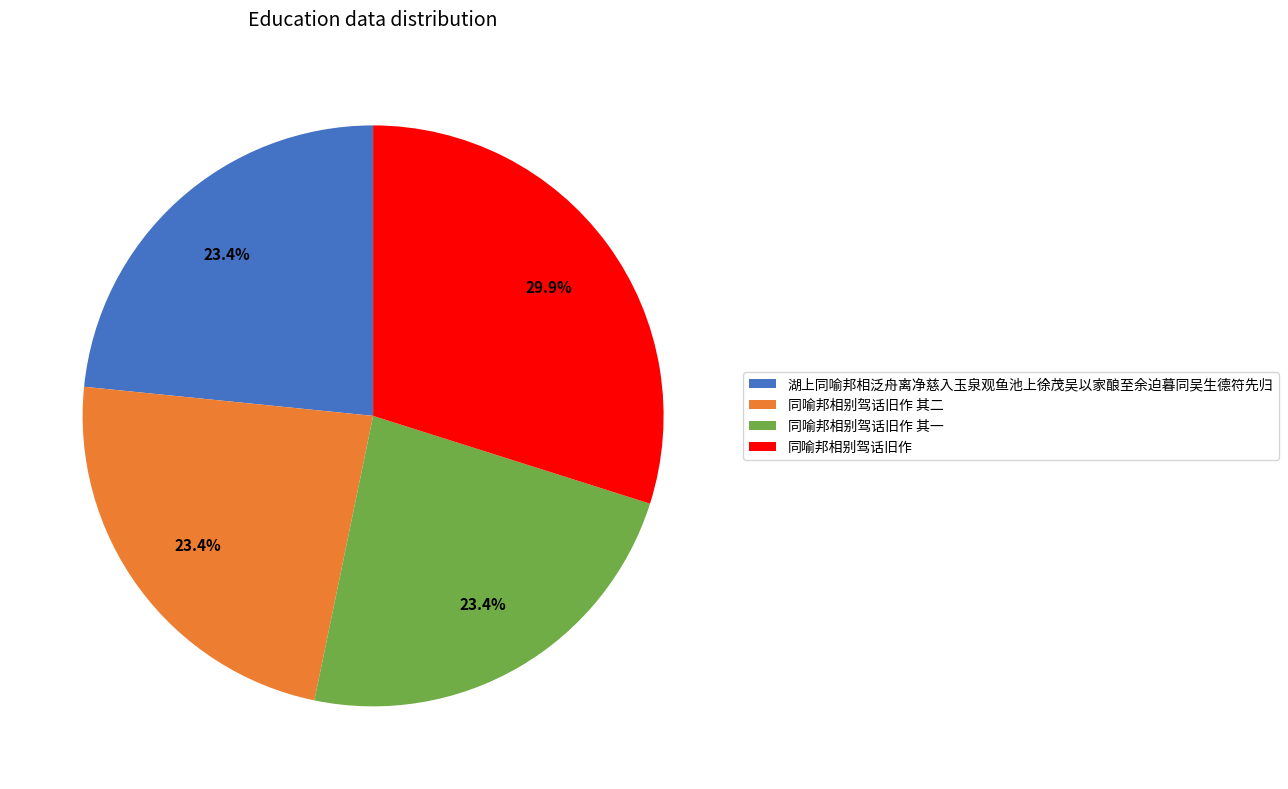

What is the ratio of the value at 湖上同喻邦相泛舟离净慈入玉泉观鱼池上徐茂吴以家酿至余迫暮同吴生德符先归 to the value at 同喻邦相别驾话旧作?

0.8